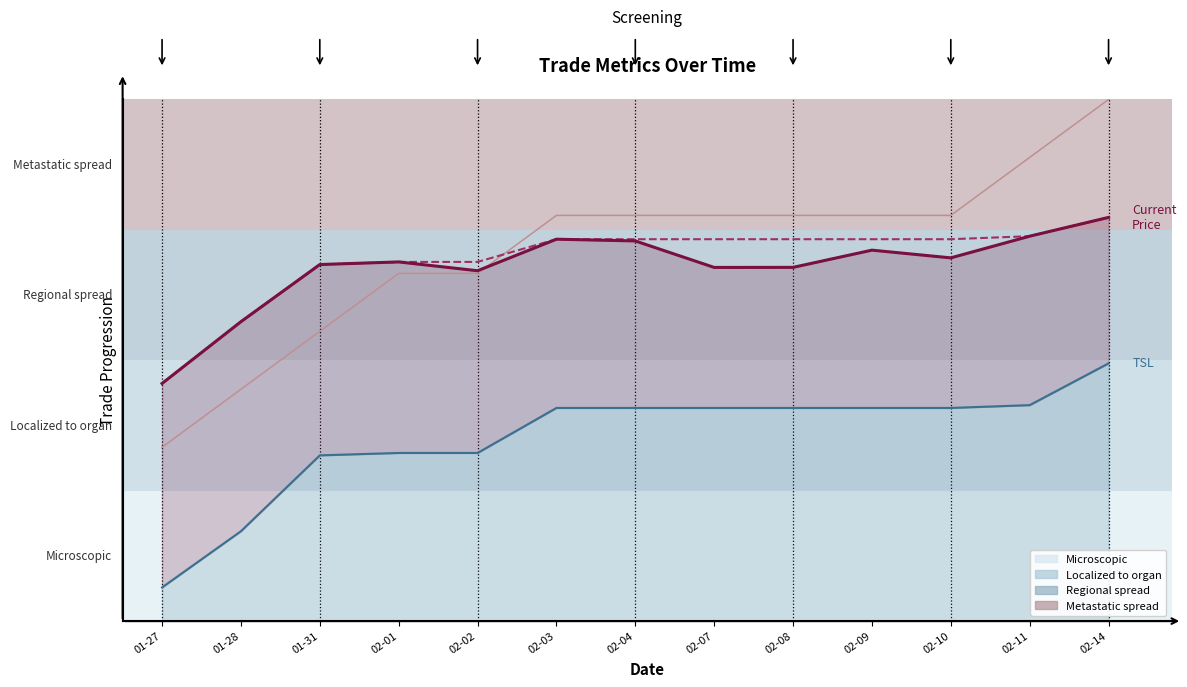

The value of TSL at 02-01 is 0.3. True or false?

True